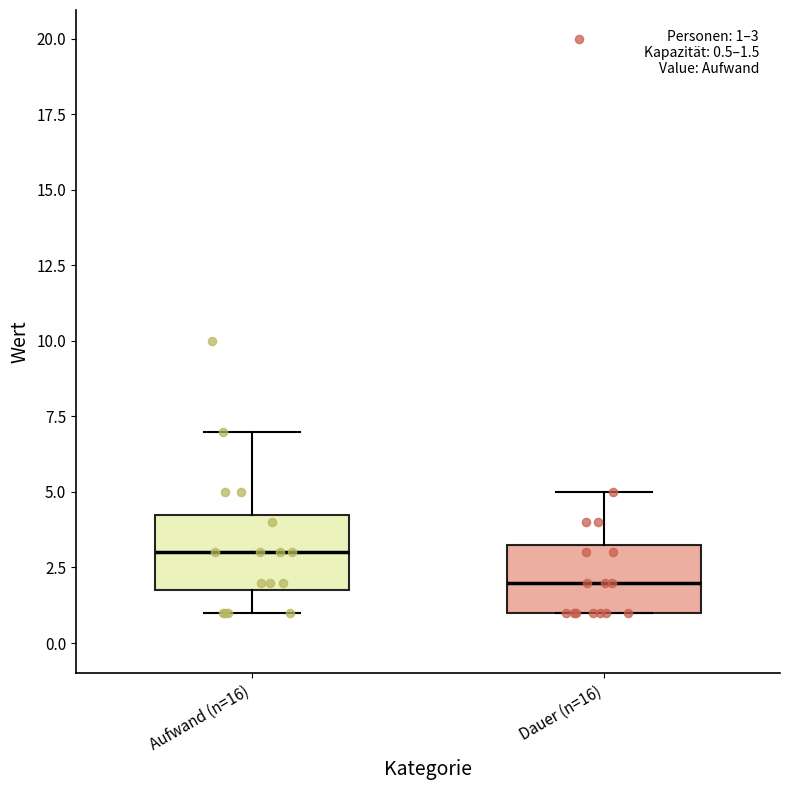

Which box has the highest median line?

Aufwand (n=16)